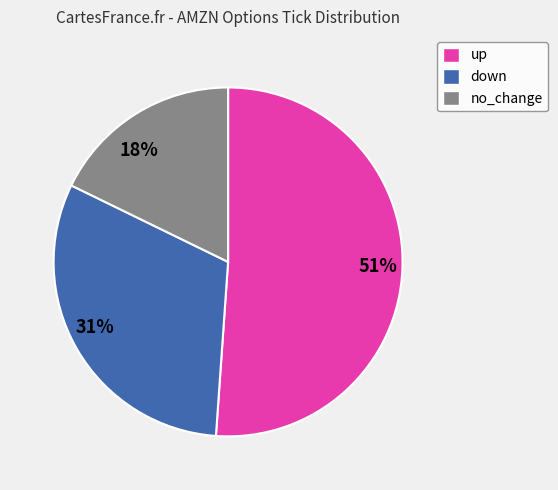

To the nearest percent, what is the average slice percentage?

33%